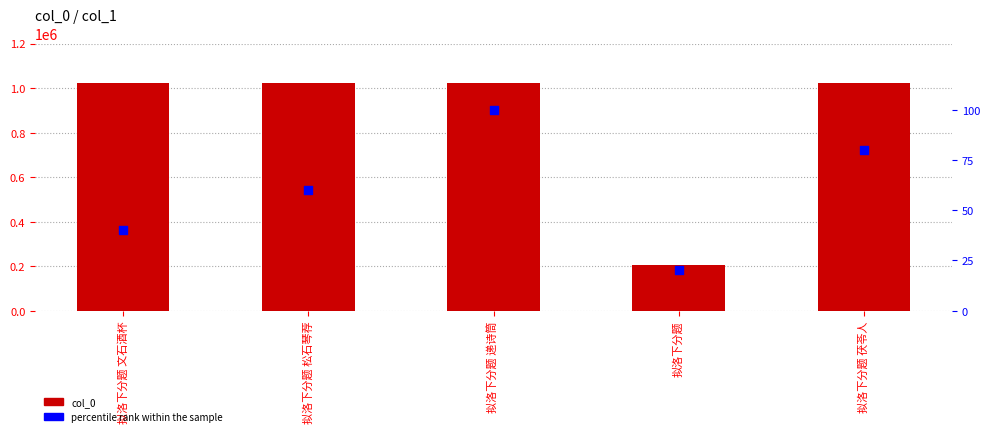

Is the value of col_0 at 拟洛下分题 递诗筒 greater than the value of percentile rank within the sample at 拟洛下分题 松石琴荐?

Yes